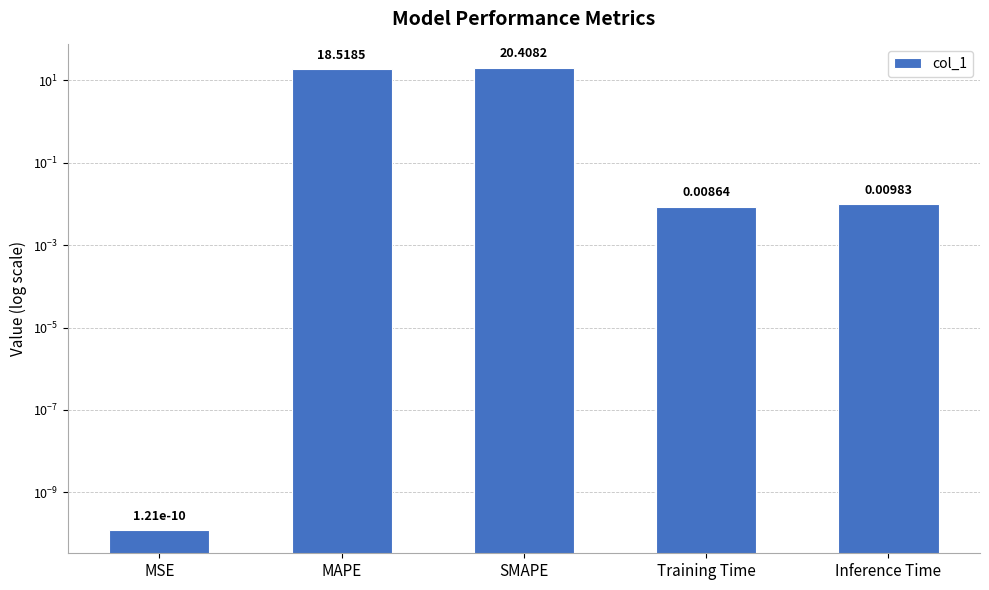

Rank the categories by value from highest to lowest.

SMAPE, MAPE, Inference Time, Training Time, MSE